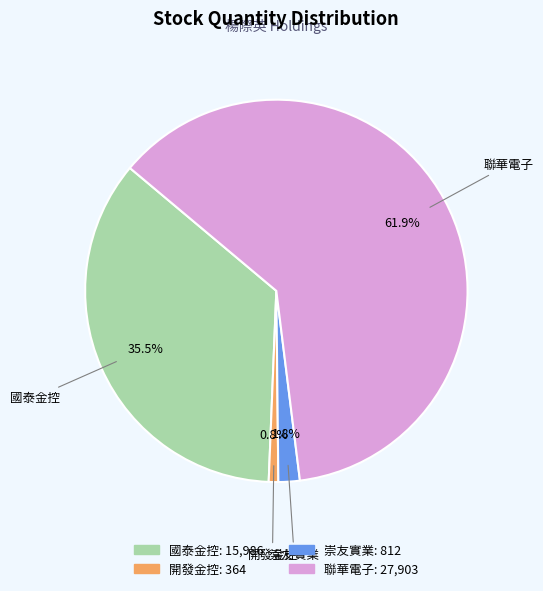

Between 開發金控 and 崇友實業, which is larger?

崇友實業